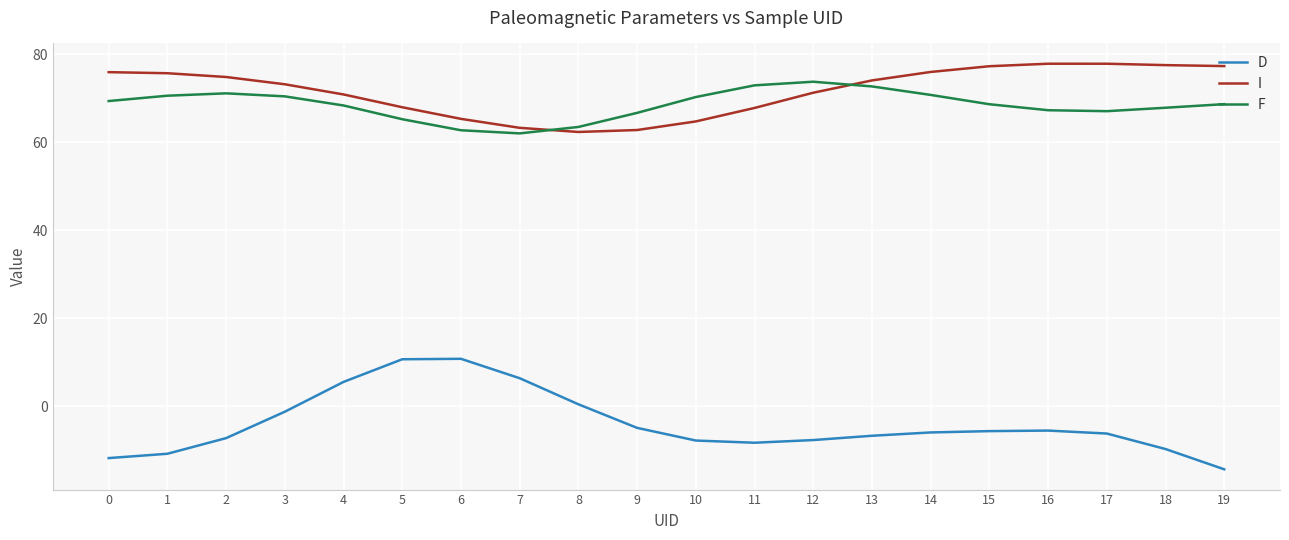

What is the difference between the maximum and minimum values in the D series?

25.1